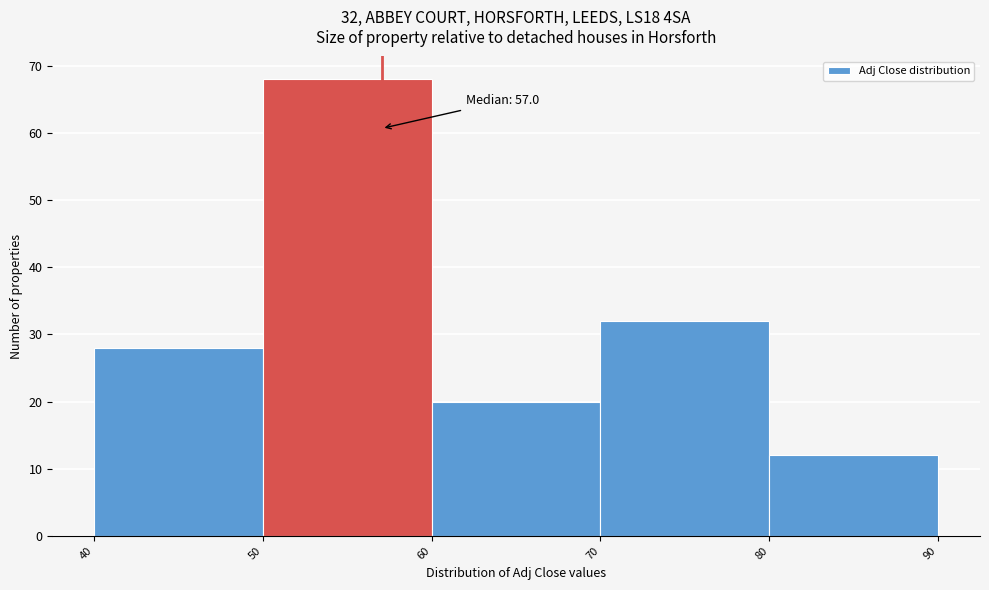

Which range on the x-axis has the tallest bar?

50 to 60